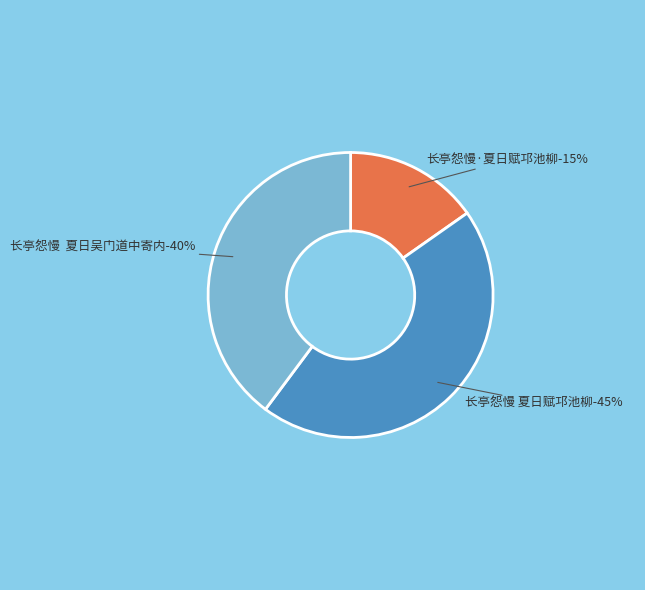

Rank the categories by value from highest to lowest.

长亭怨慢 夏日赋邛池柳, 长亭怨慢  夏日吴门道中寄内, 长亭怨慢·夏日赋邛池柳